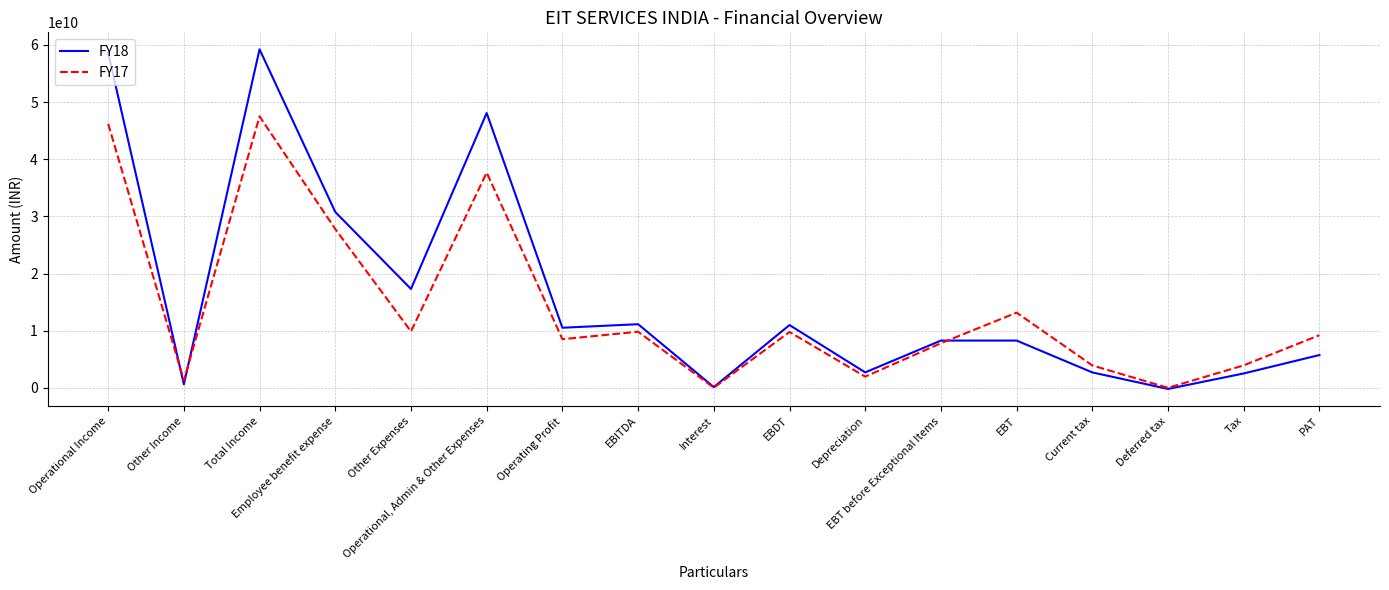

True or false: FY17 has a value of 7815900000 at EBT before Exceptional Items.

True